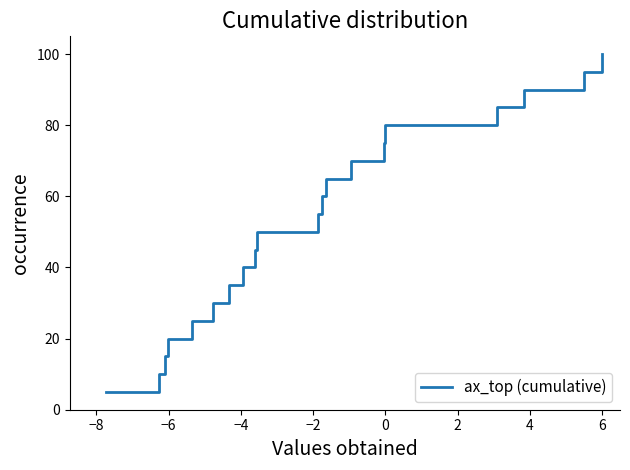

What is the difference between the maximum and minimum values?

95.0